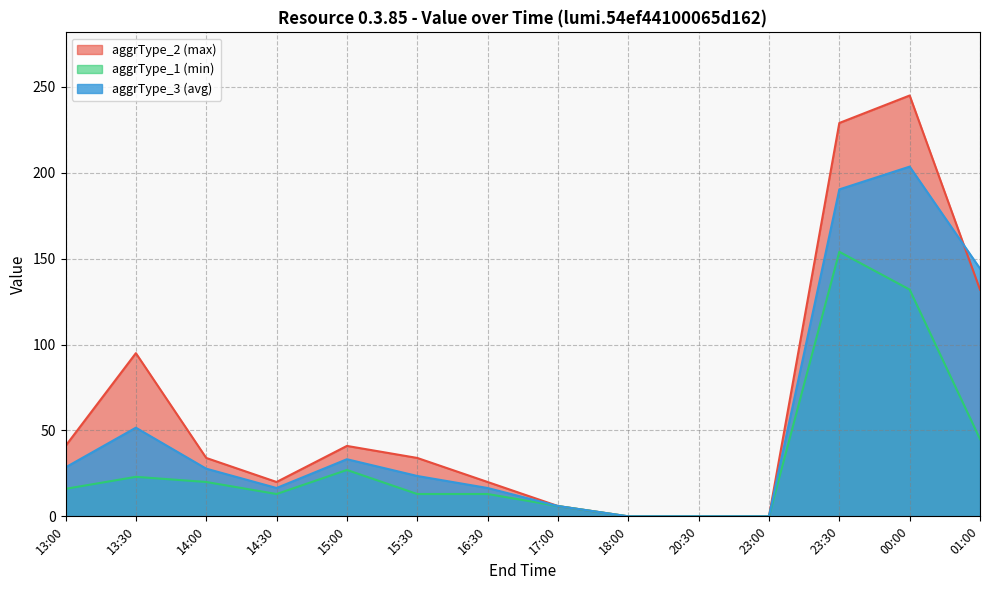

At which category does aggrType_1 (min) reach its first local valley?

14:30